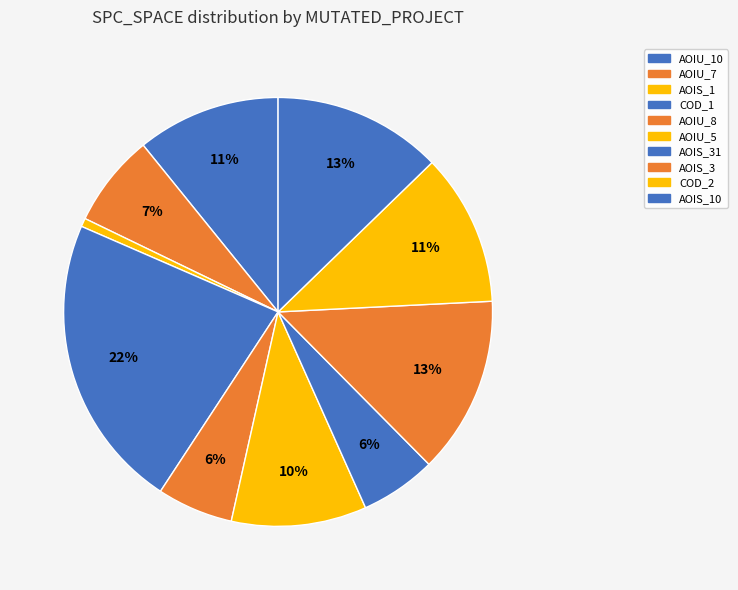

How many segments does this pie chart have?

10